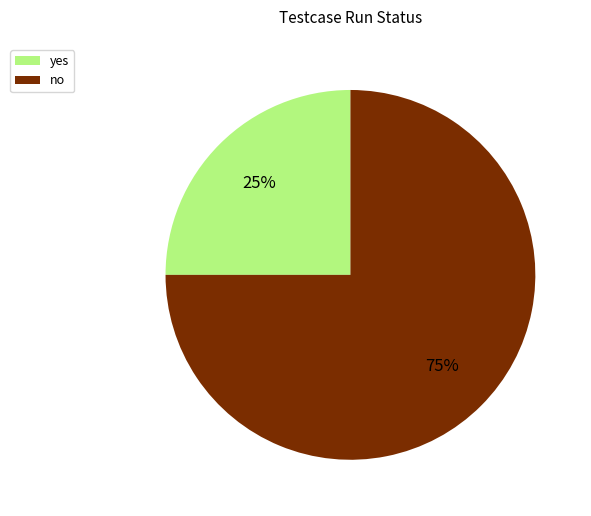

Is it true that yes is 16% of the pie?

False